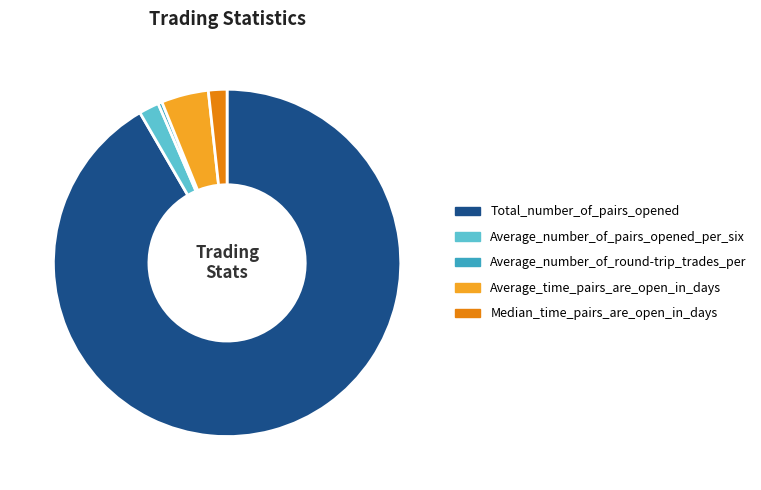

Do Average_number_of_round-trip_trades_per and Average_number_of_pairs_opened_per_six together represent more than half of the pie?

No